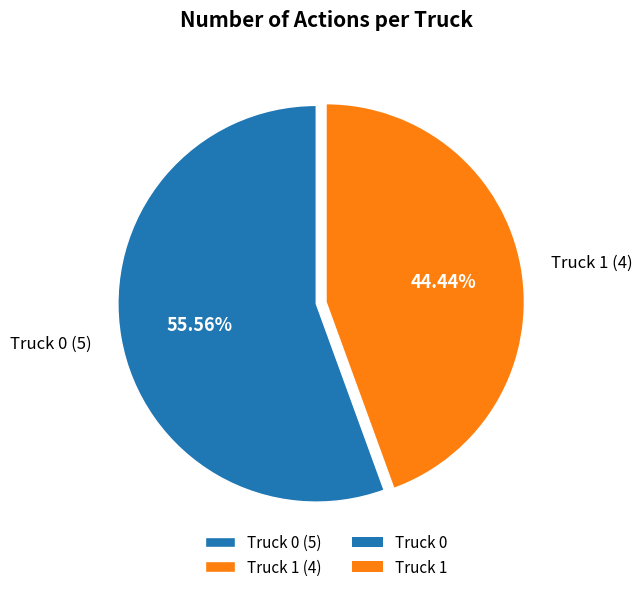

Is there any slice that represents more than half of the pie?

Yes